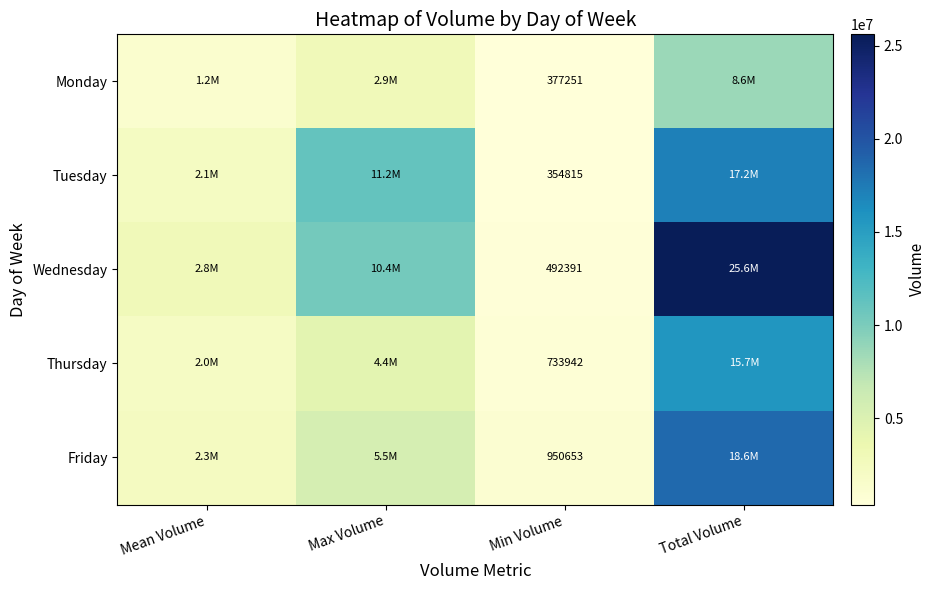

True or false: Friday has a value of 950653 at Min Volume.

True